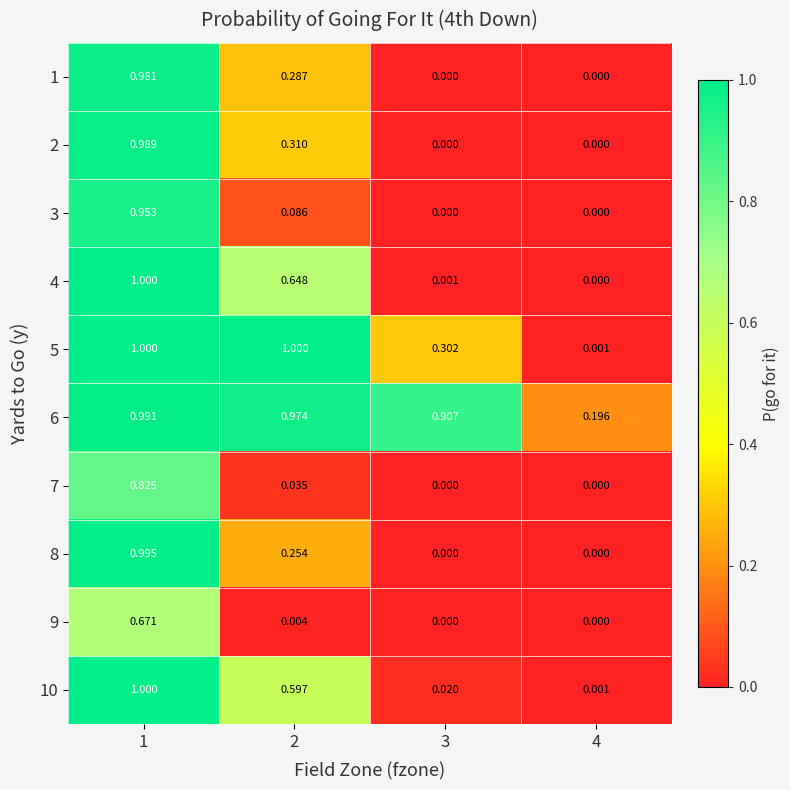

Is the value of 2 at 1 greater than the value of 7 at 3?

Yes